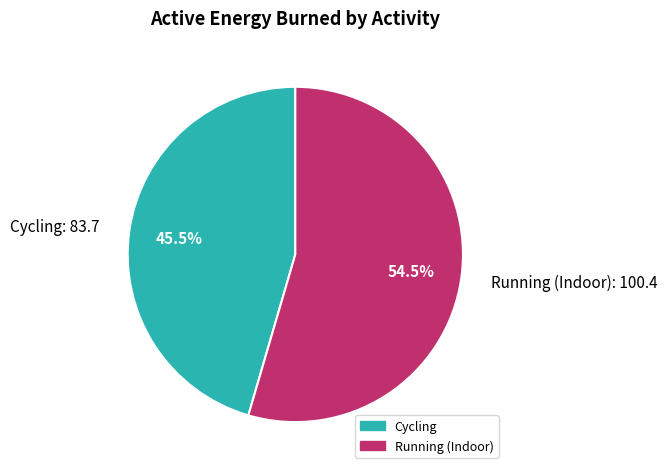

Is there any slice that represents more than half of the pie?

Yes